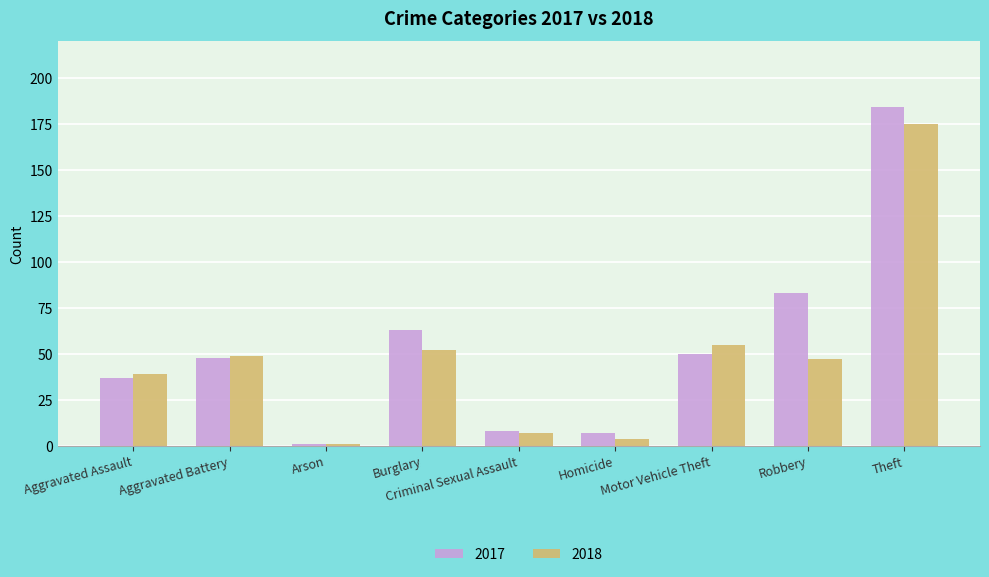

What are all the series names shown in the legend?

2017, 2018